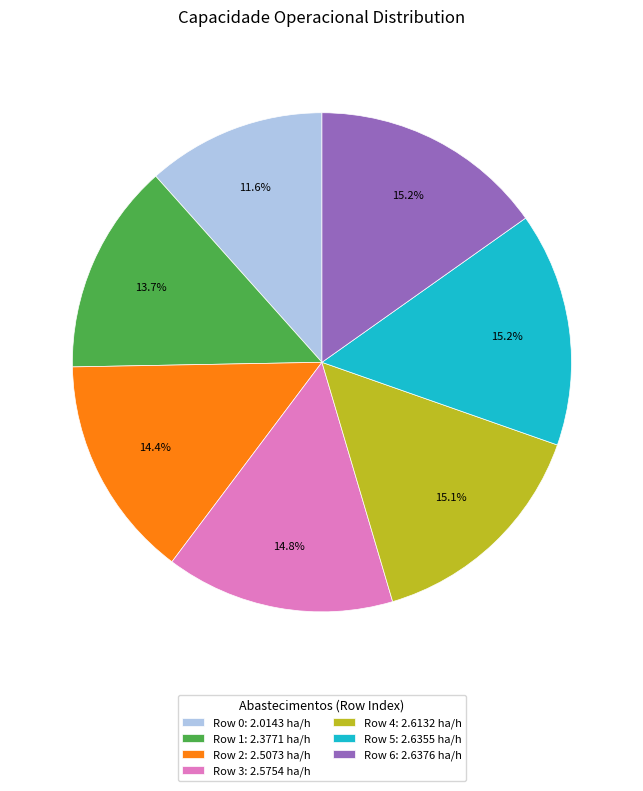

Between Row 3: 2.5754 ha/h and Row 1: 2.3771 ha/h, which is larger?

Row 3: 2.5754 ha/h